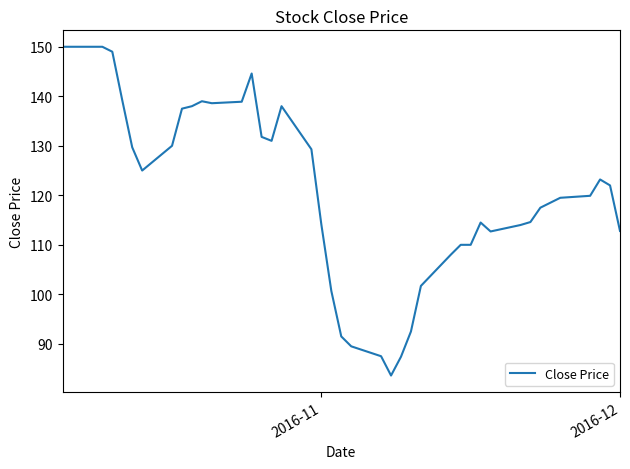

What is the minimum value shown in the chart?

83.6